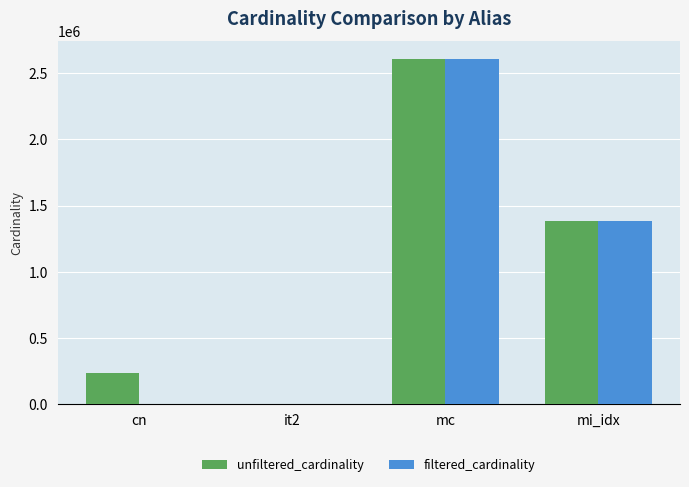

True or false: unfiltered_cardinality has a value of 136508 at cn.

False